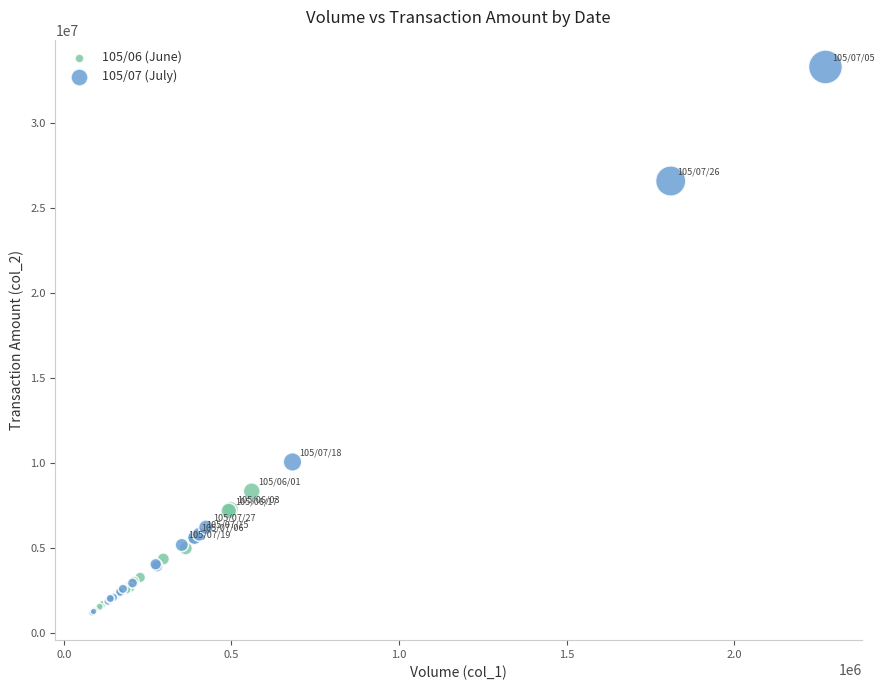

Which series contains the highest Y value?

105/07 (July)